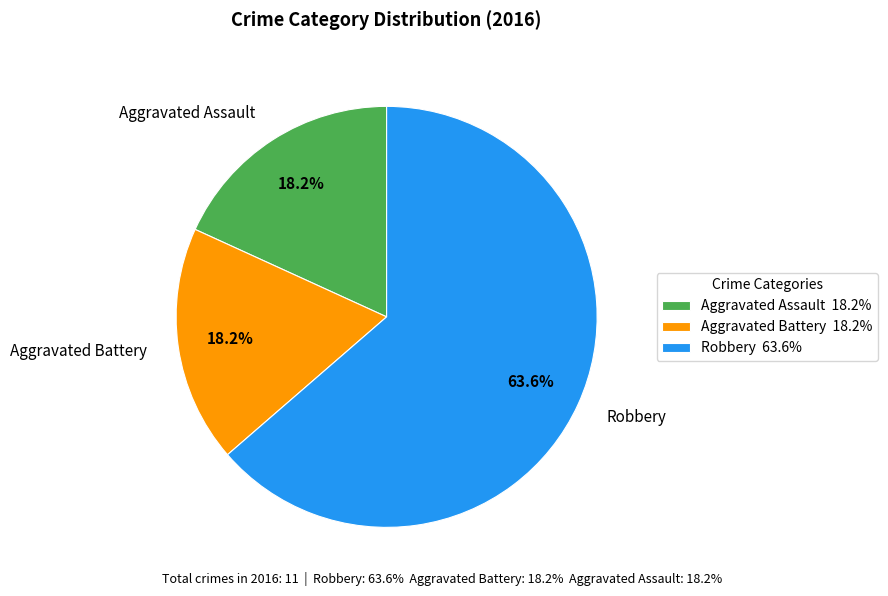

Does any single category account for the majority?

Yes